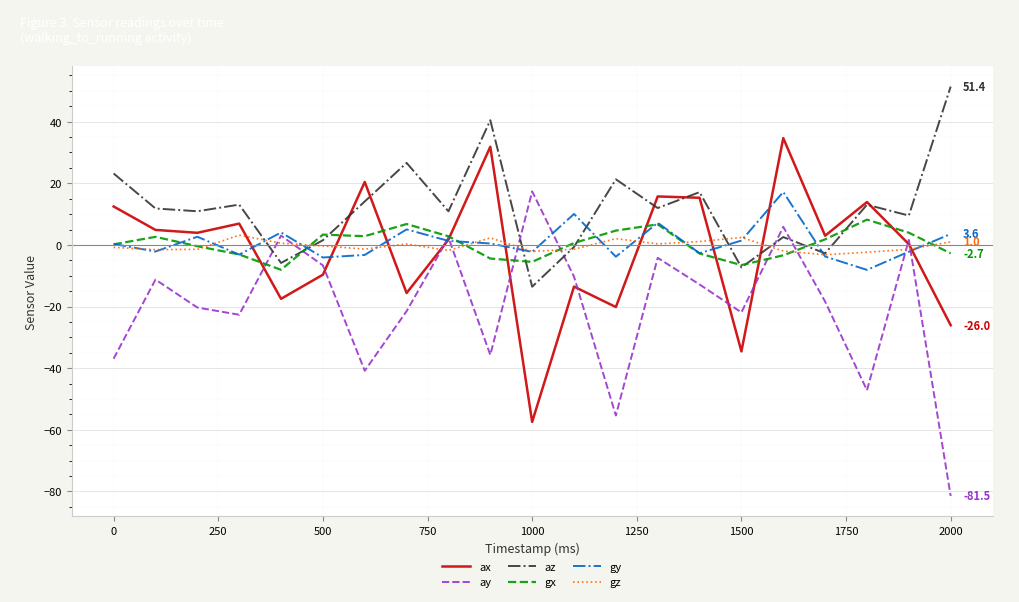

Which series has the largest total across all categories?

az